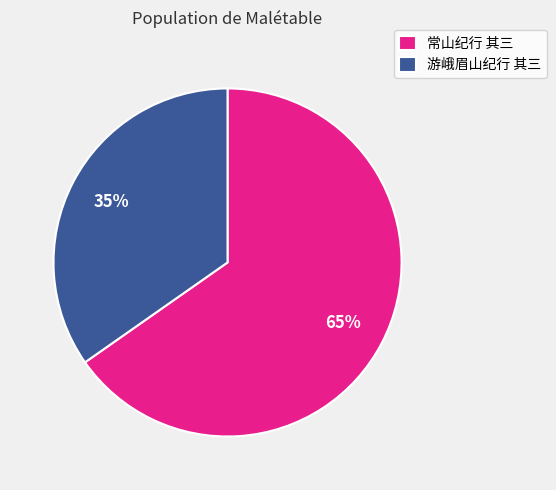

Rank the categories by value from highest to lowest.

常山纪行 其三, 游峨眉山纪行 其三